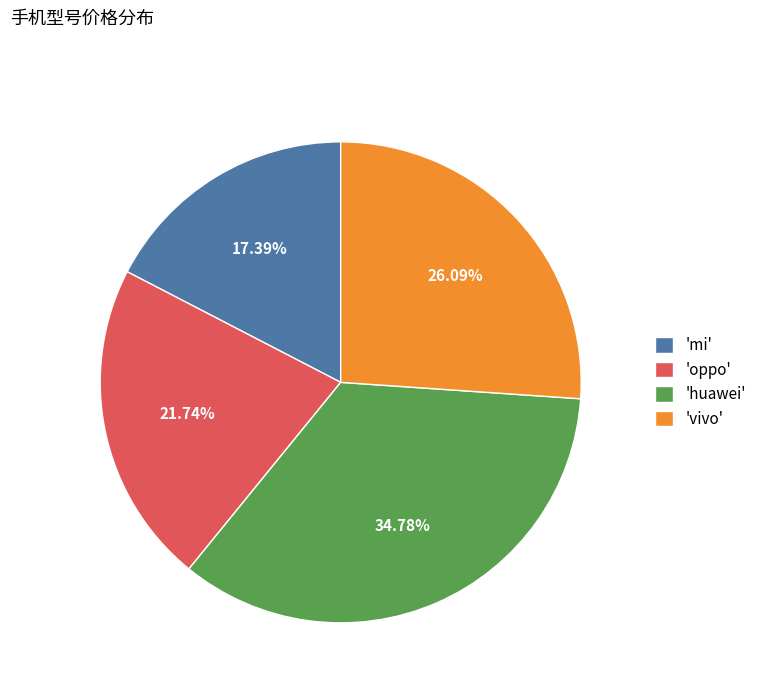

How many segments does this pie chart have?

4